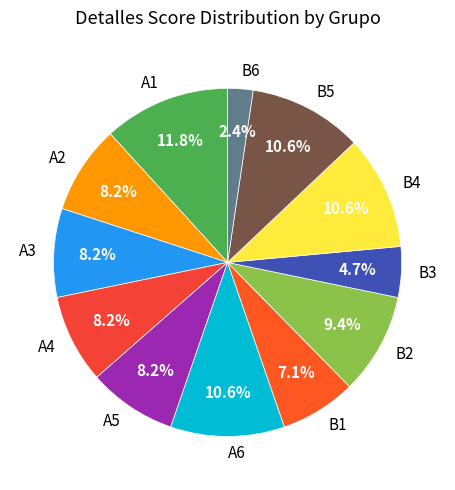

True or false: B6 accounts for 15% of the total.

False